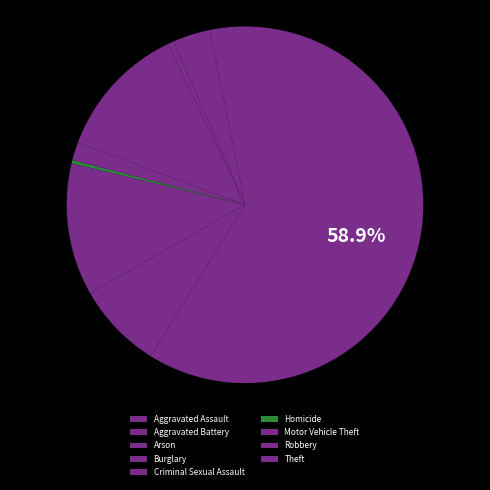

How many segments does this pie chart have?

9